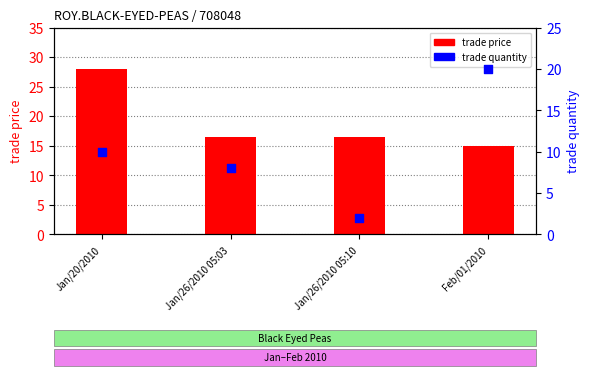

At which category is the sum across all series the highest?

Jan/20/2010